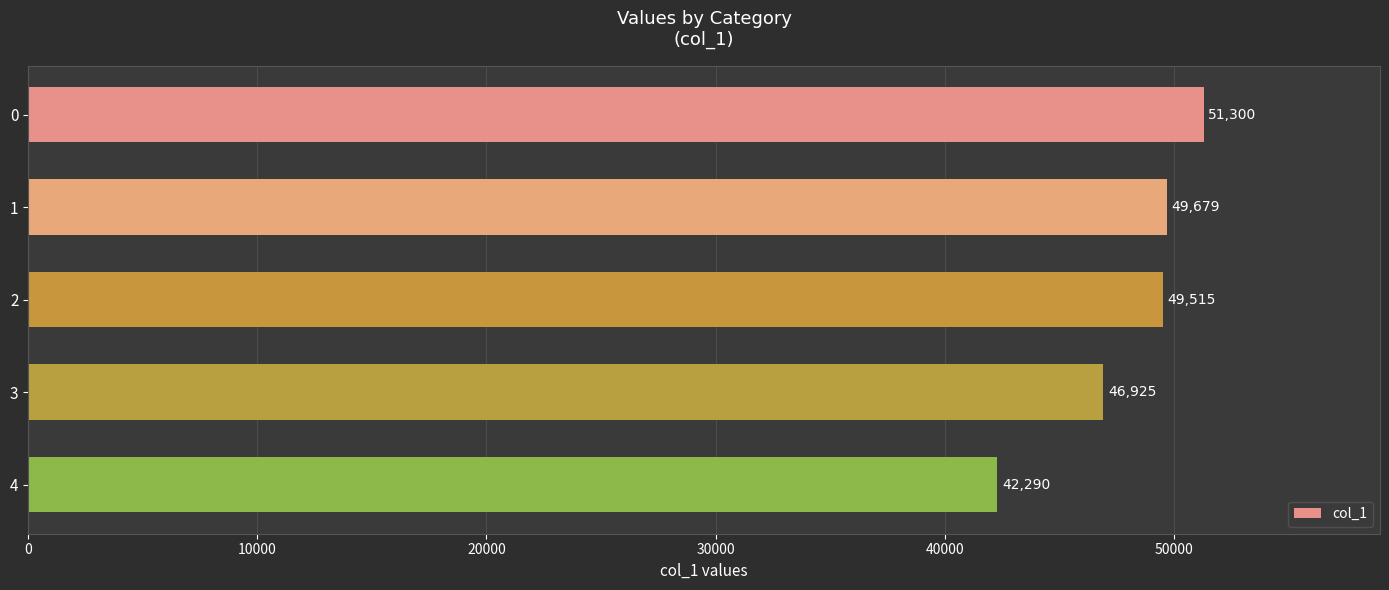

Which category has the lowest value across all series?

4